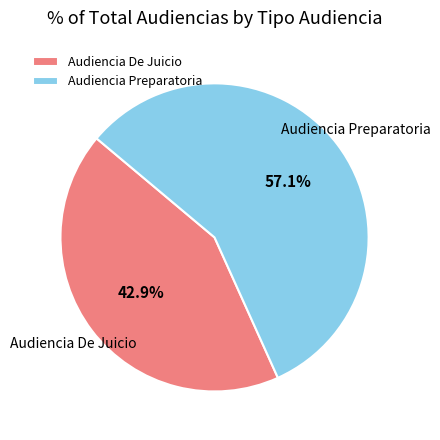

What percentage do Audiencia Preparatoria and Audiencia De Juicio together represent?

100.0%